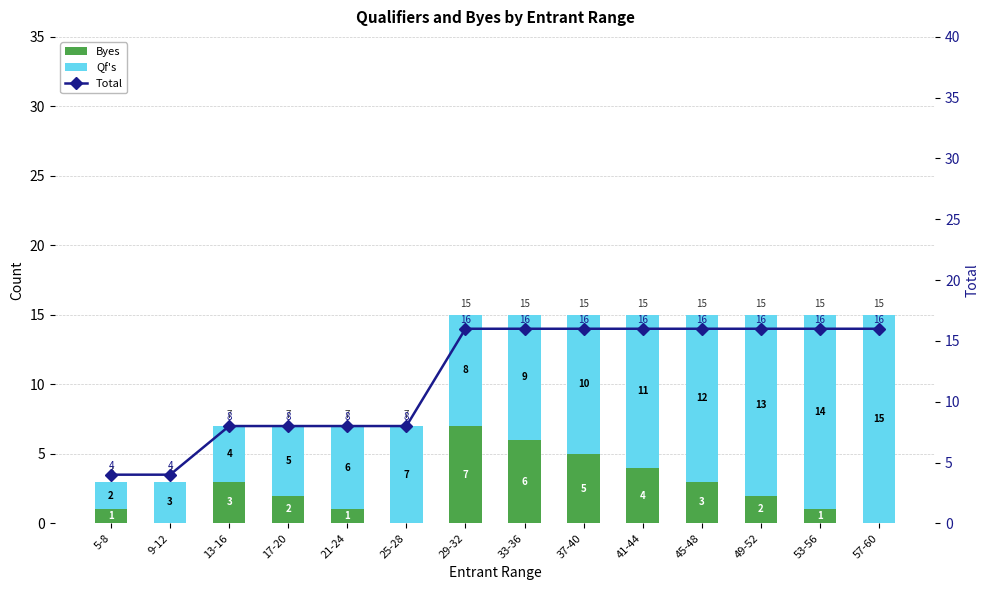

What are all the series names shown in the legend?

Byes, Qf's, Total